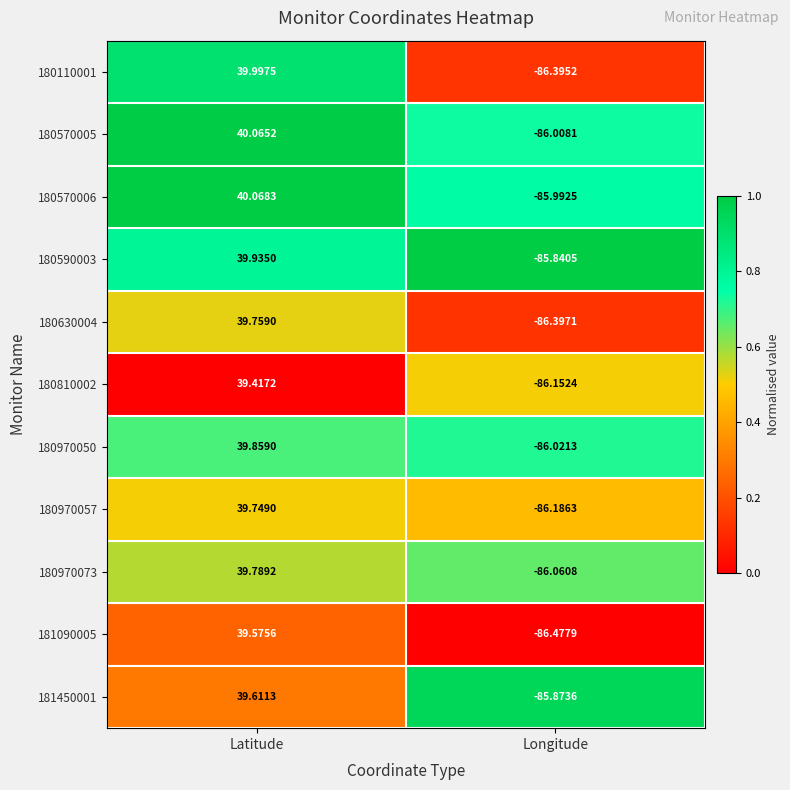

At which label is 180970073 closest to -23?

Latitude